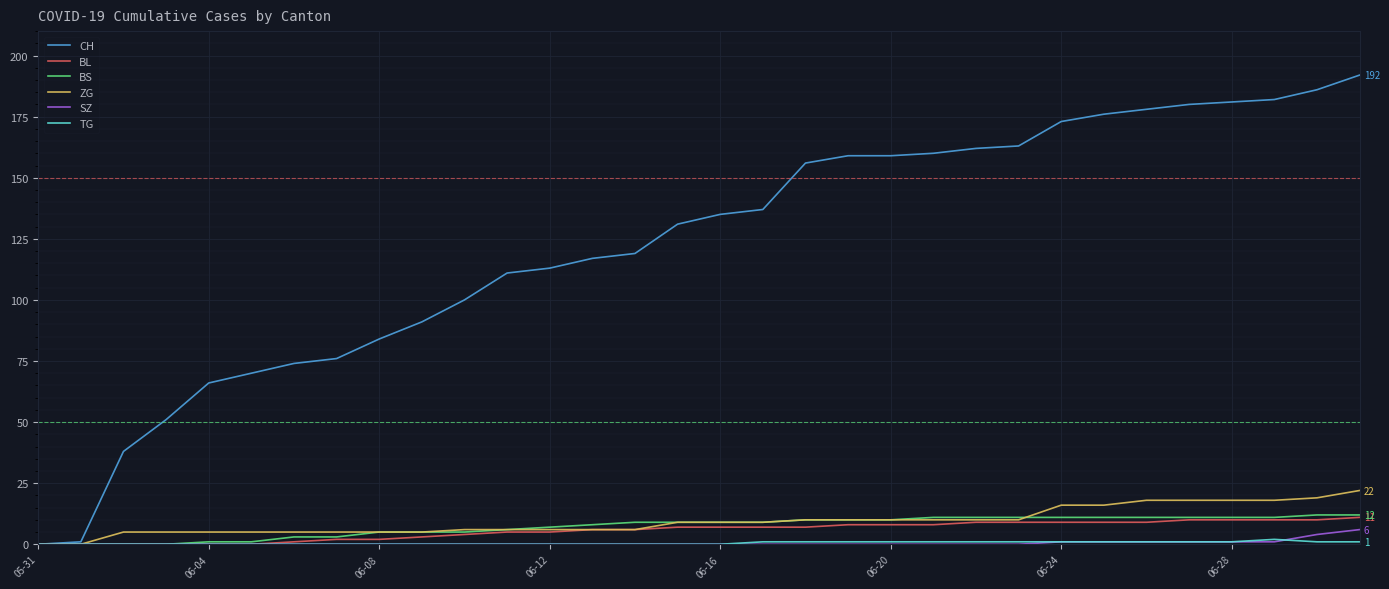

Which series has the largest total across all categories?

CH